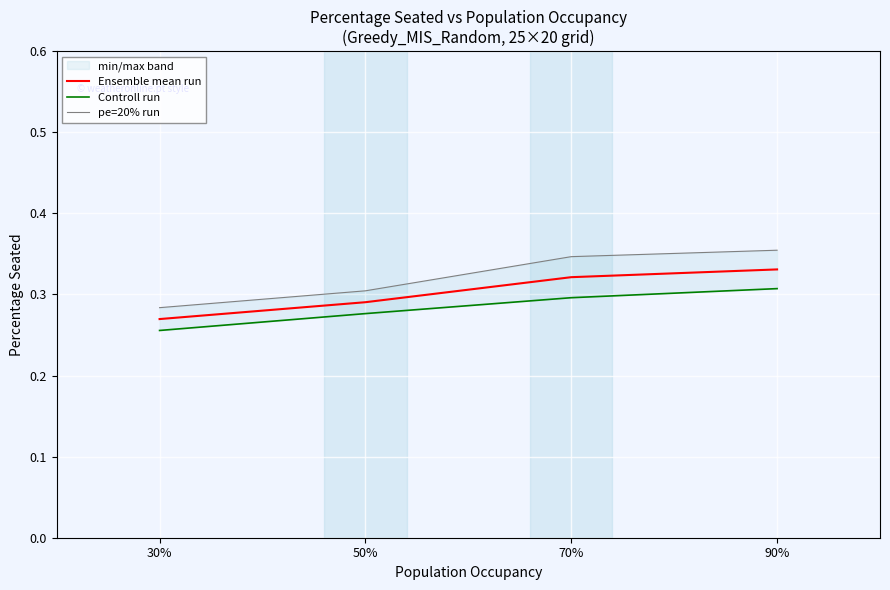

At how many categories does at least one series exceed 0?

4